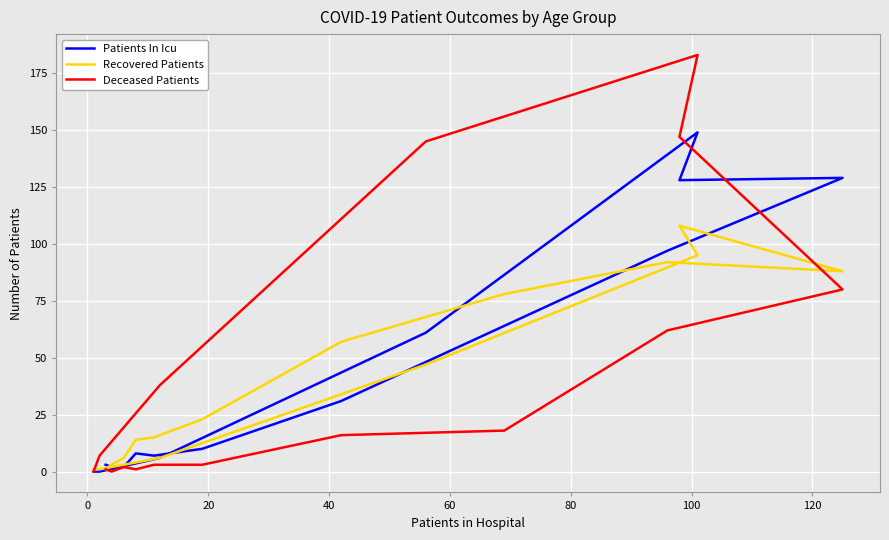

Reading left to right, extract all data points from this chart.

Patients In Icu: 3	2	2	8	7	10	31	64	97	129	128	149	61	6	0	0
Recovered Patients: 1	3	6	14	15	23	57	78	92	88	108	95	47	6	1	1
Deceased Patients: 1	0	2	1	3	3	16	18	62	80	147	183	145	38	7	0